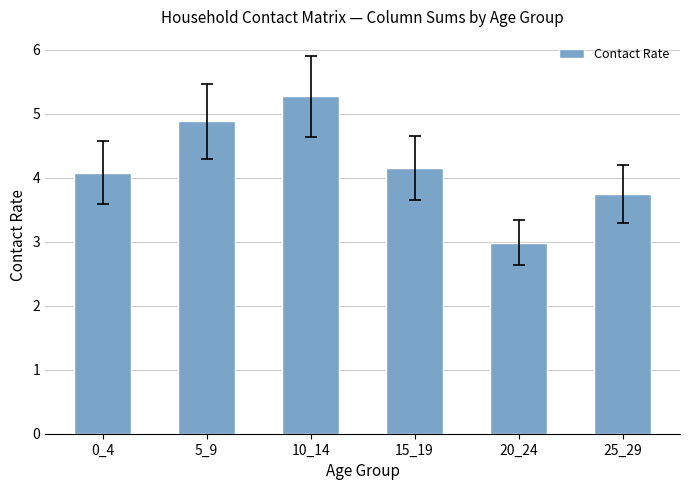

What is the average value?

4.2